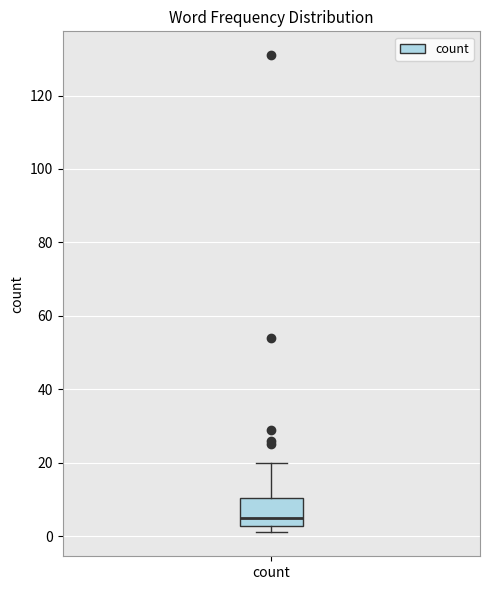

Where does the median line of the box for count sit on the y-axis? The values are not printed on the chart, so give them approximately, as read against the axis.

6